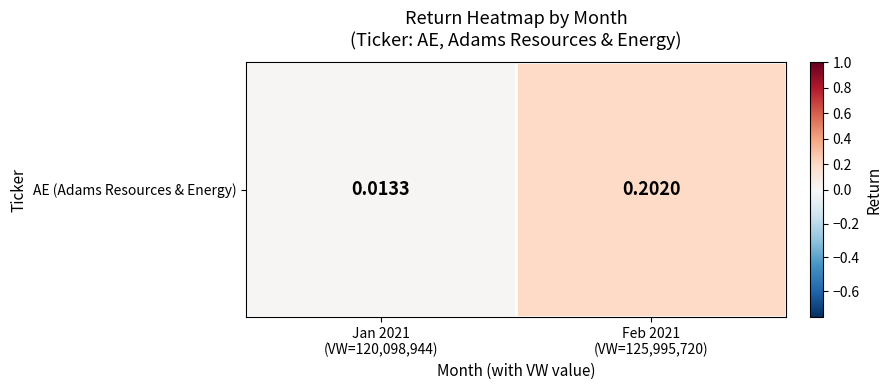

Which category has the lowest value across all series?

Jan 2021
(VW=120,098,944)